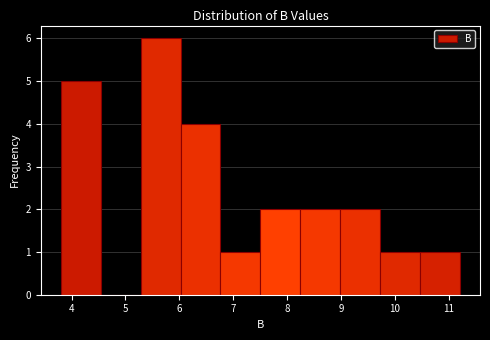

Which range on the x-axis has the tallest bar?

5.3 to 6.0